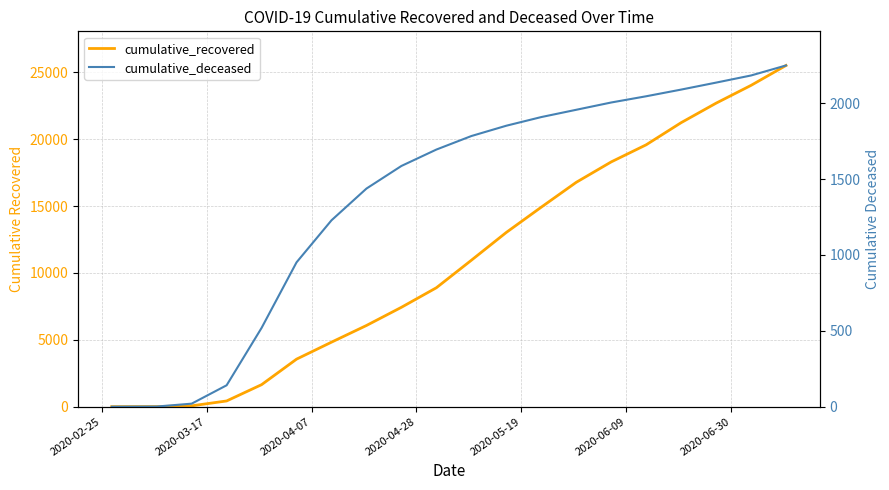

How many data points does each series have?

20